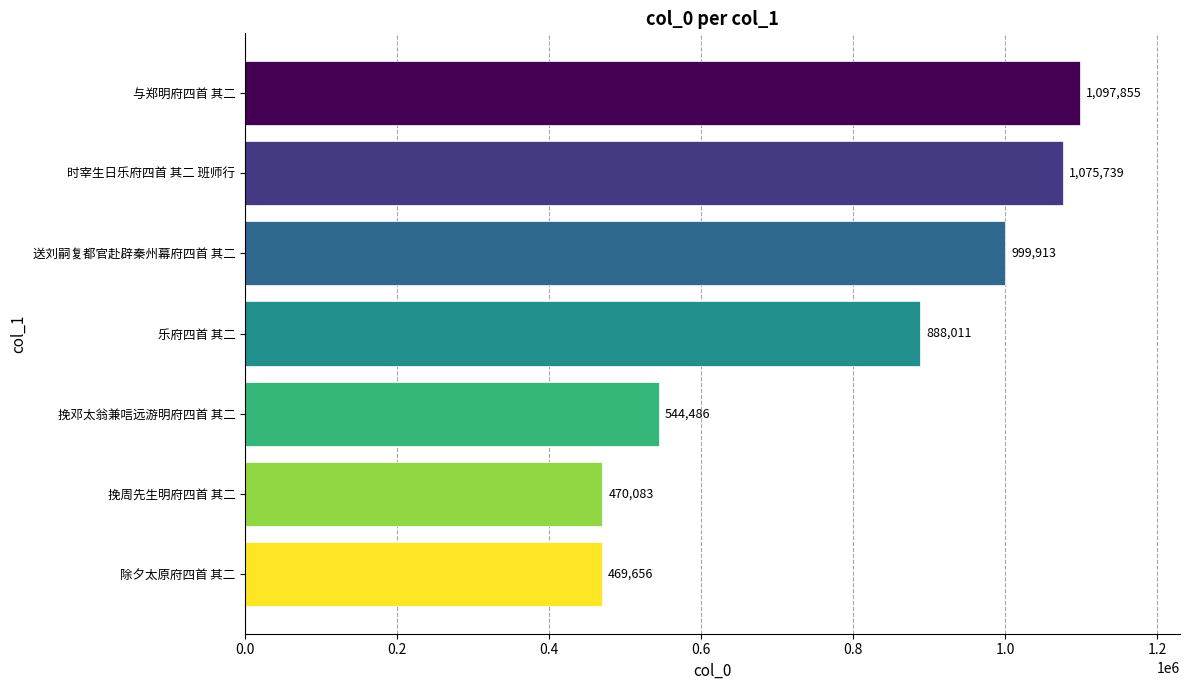

Are the bars grouped side by side (vs. stacked)?

No